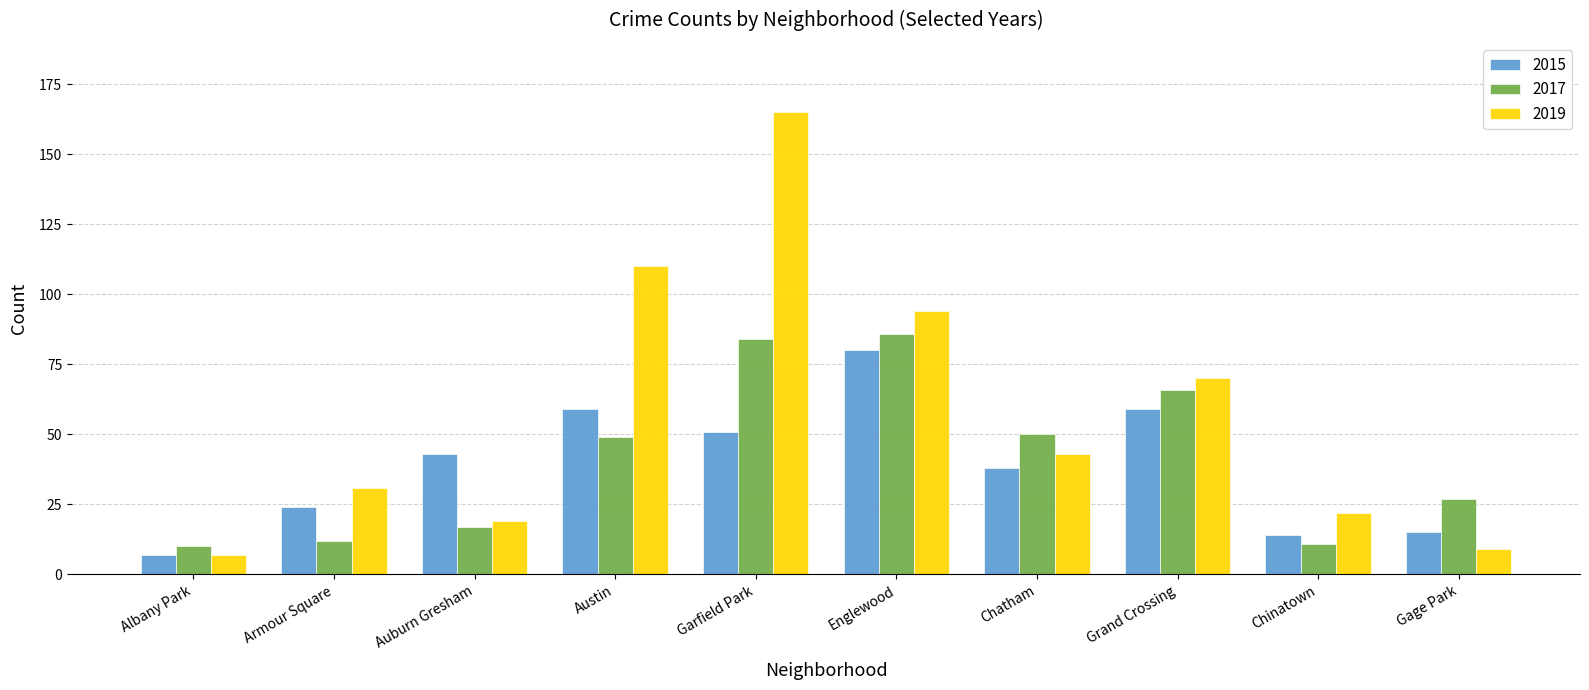

At which category is the sum across all series the highest?

Garfield Park